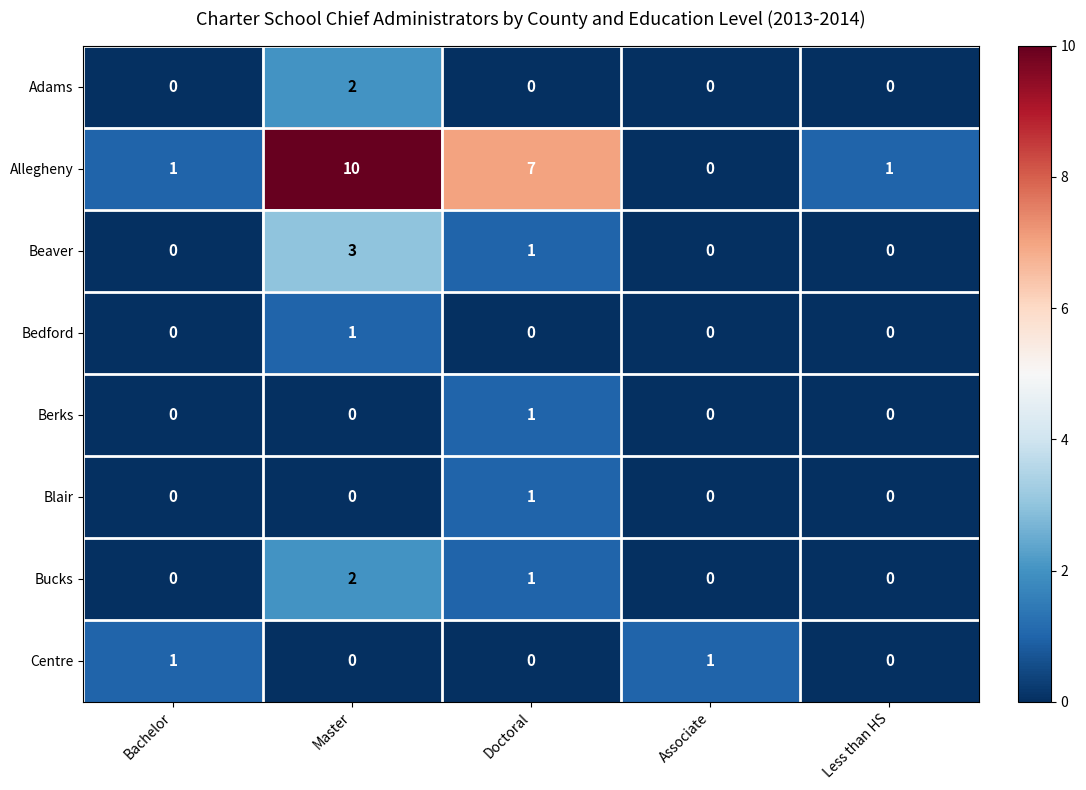

Which series has the largest total across all categories?

Allegheny